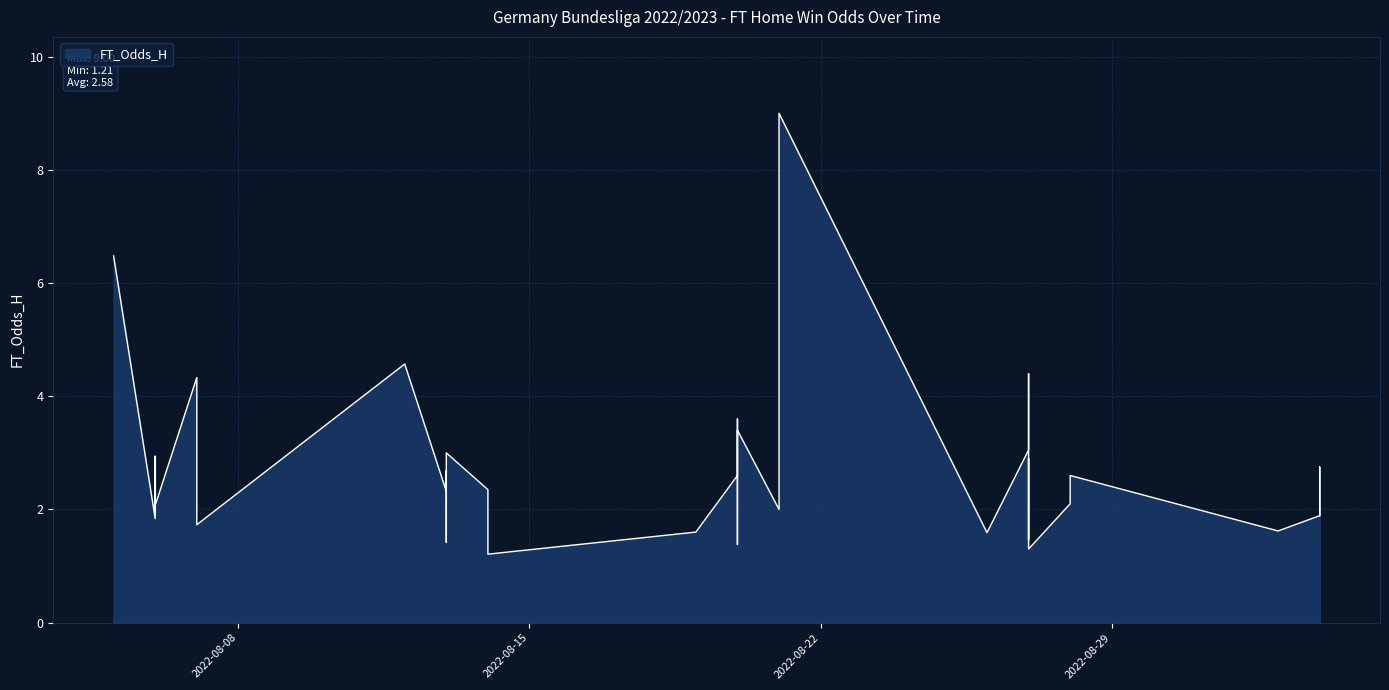

Reading right to left, what are all the values shown in this chart?

1.9	2.8	1.9	1.6	2.6	2.1	1.3	2.9	1.5	1.7	4.4	3.0	1.6	9.0	2.0	3.4	1.8	1.7	1.4	3.6	2.6	1.6	1.2	2.4	3.0	1.7	1.4	1.4	2.7	2.3	4.6	1.7	4.3	2.1	2.9	2.9	1.9	2.2	1.8	6.5